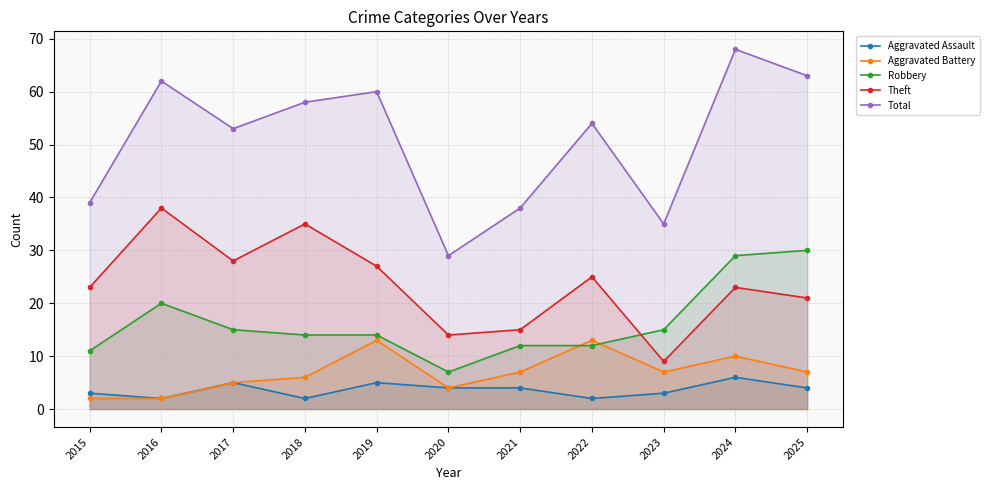

At which category is the sum across all series the highest?

2024